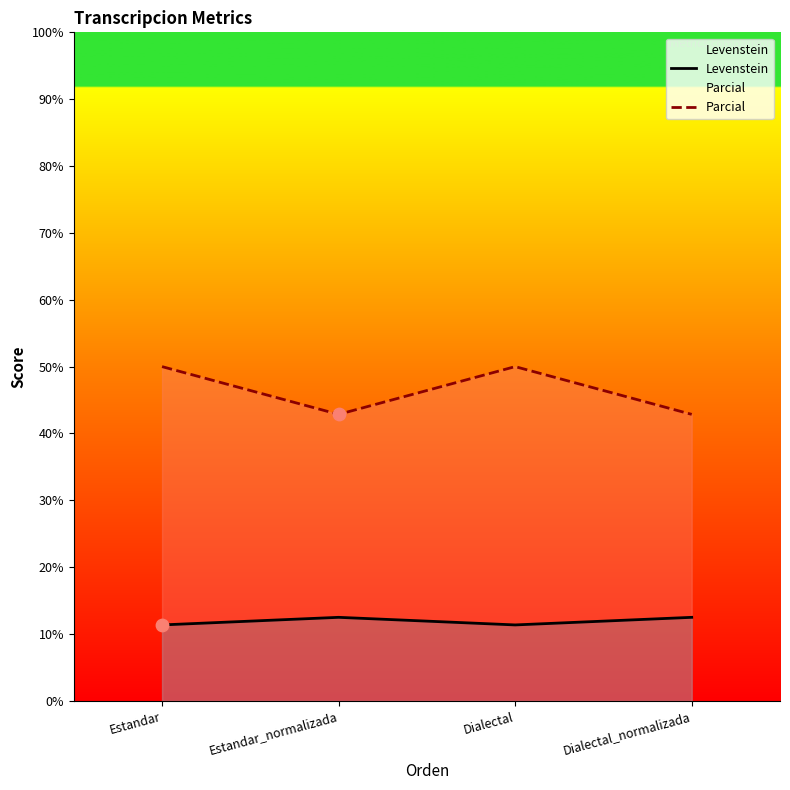

At which category is the sum across all series the highest?

Estandar